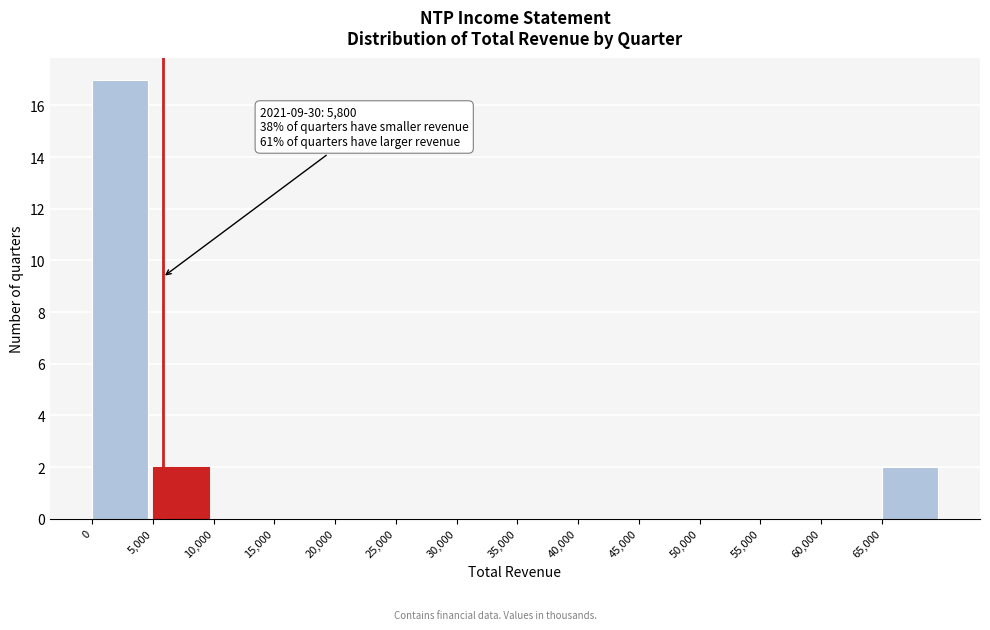

Which range on the x-axis has the tallest bar?

0 to 5000